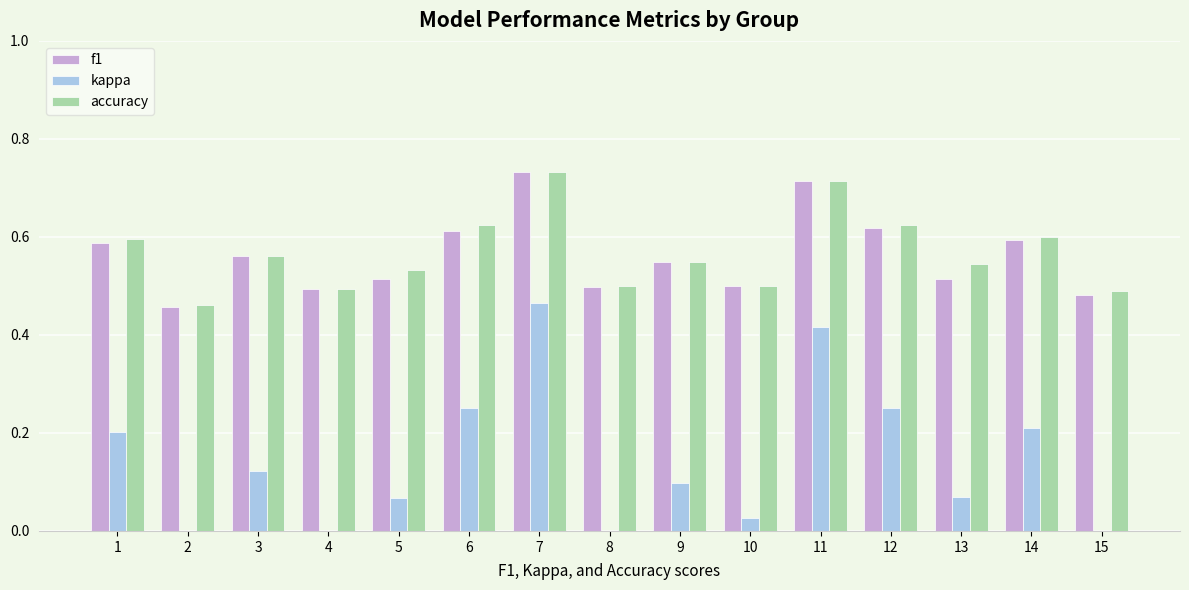

Reading left to right, list all the values displayed in this chart.

f1: 0.6	0.5	0.6	0.5	0.5	0.6	0.7	0.5	0.5	0.5	0.7	0.6	0.5	0.6	0.5
kappa: 0.2	-0.1	0.1	-0.0	0.1	0.2	0.5	0.0	0.1	0.0	0.4	0.2	0.1	0.2	-0.0
accuracy: 0.6	0.5	0.6	0.5	0.5	0.6	0.7	0.5	0.5	0.5	0.7	0.6	0.5	0.6	0.5